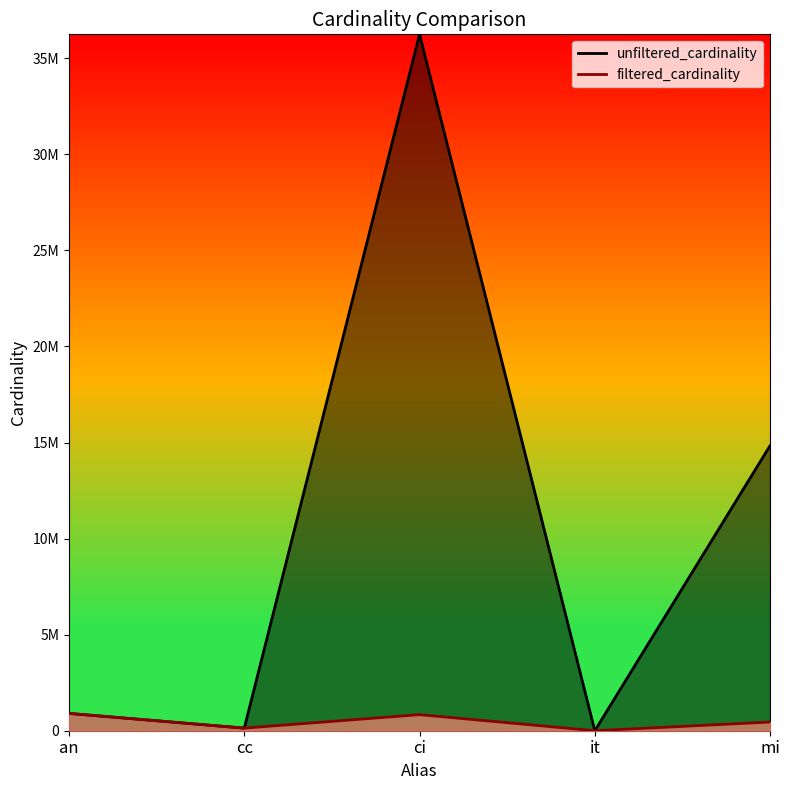

What is the maximum value shown in the chart?

36244344